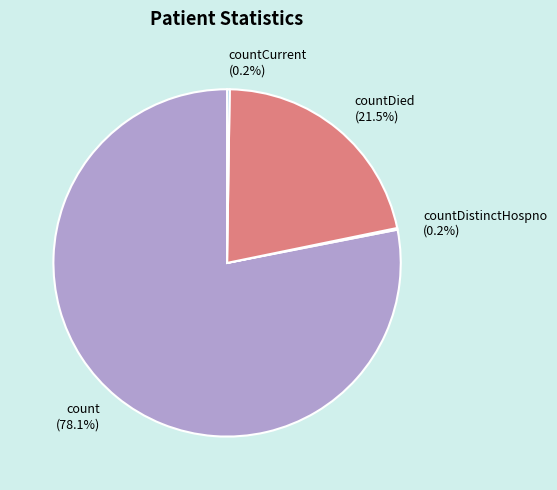

What percentage is NOT represented by countDied (21.5%)?

78.5%